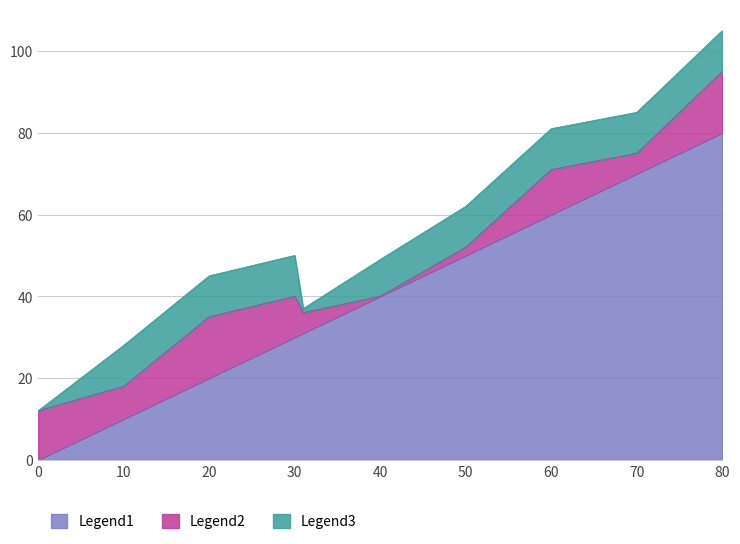

What is the total value across all series at 30?

50